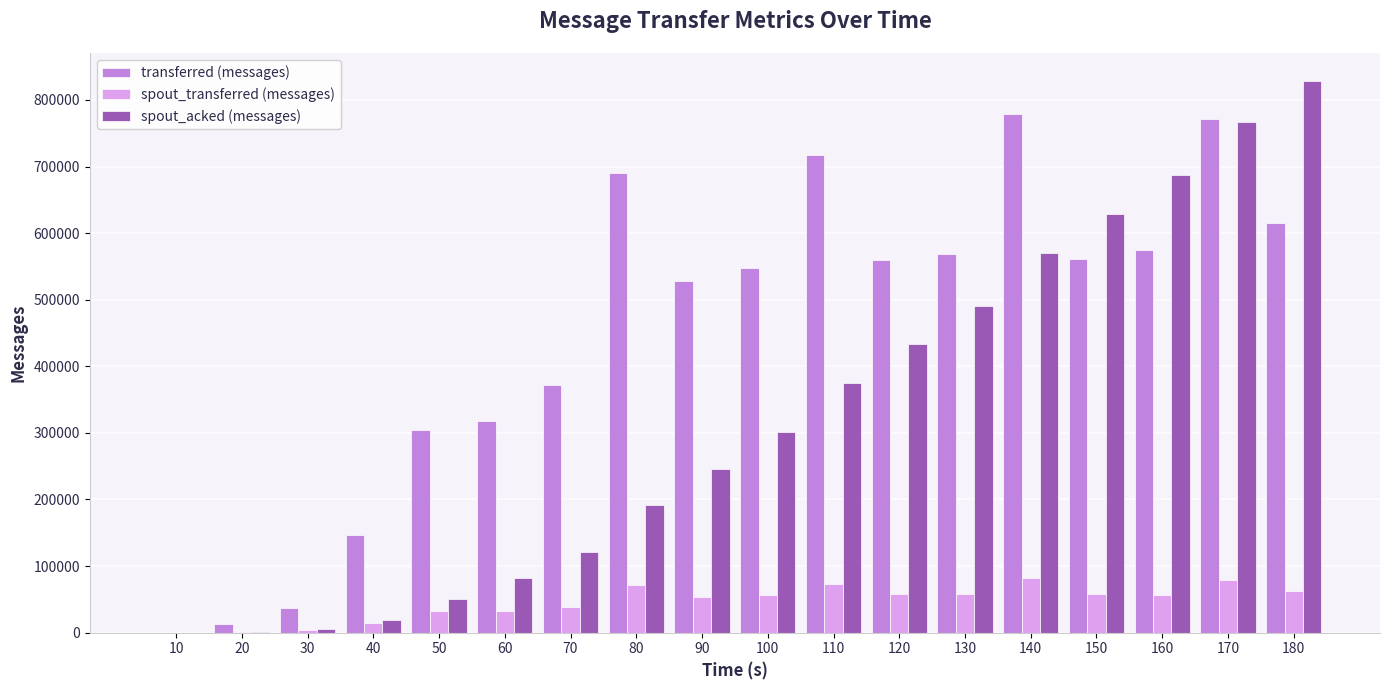

Where does the spout_transferred (messages) series first go above 57140?

80